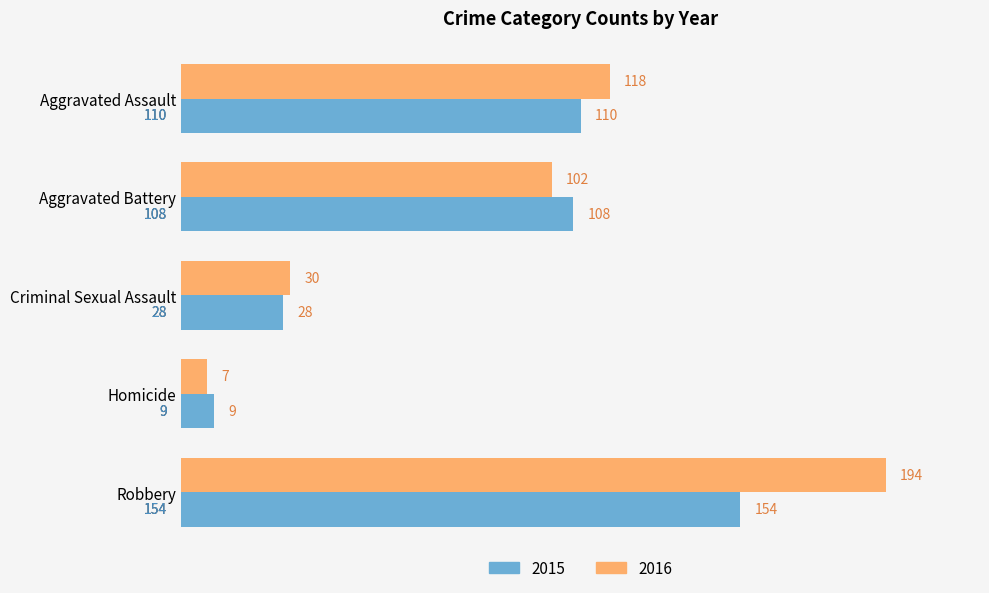

What is the sum of the 2016 values at Criminal Sexual Assault and Aggravated Battery?

132